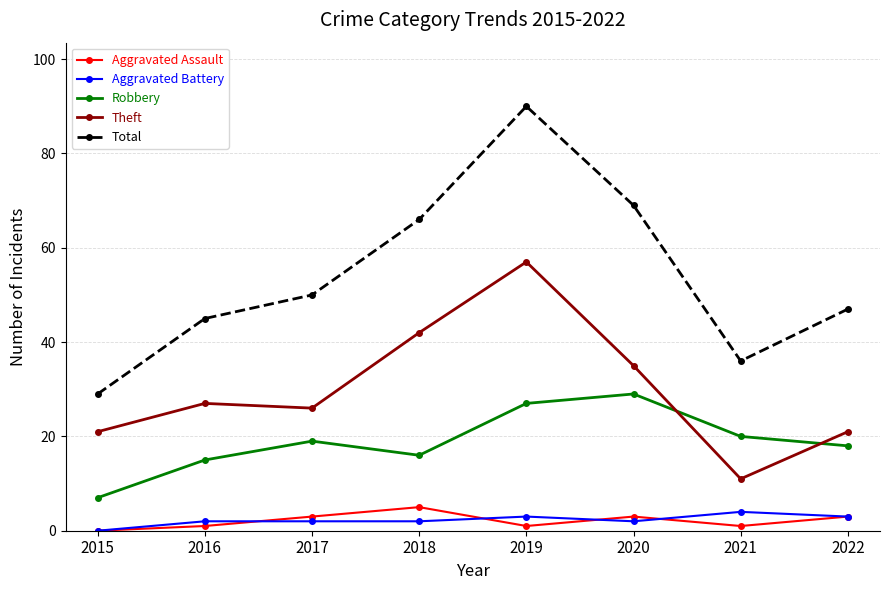

Which series has the widest spread of values?

Total